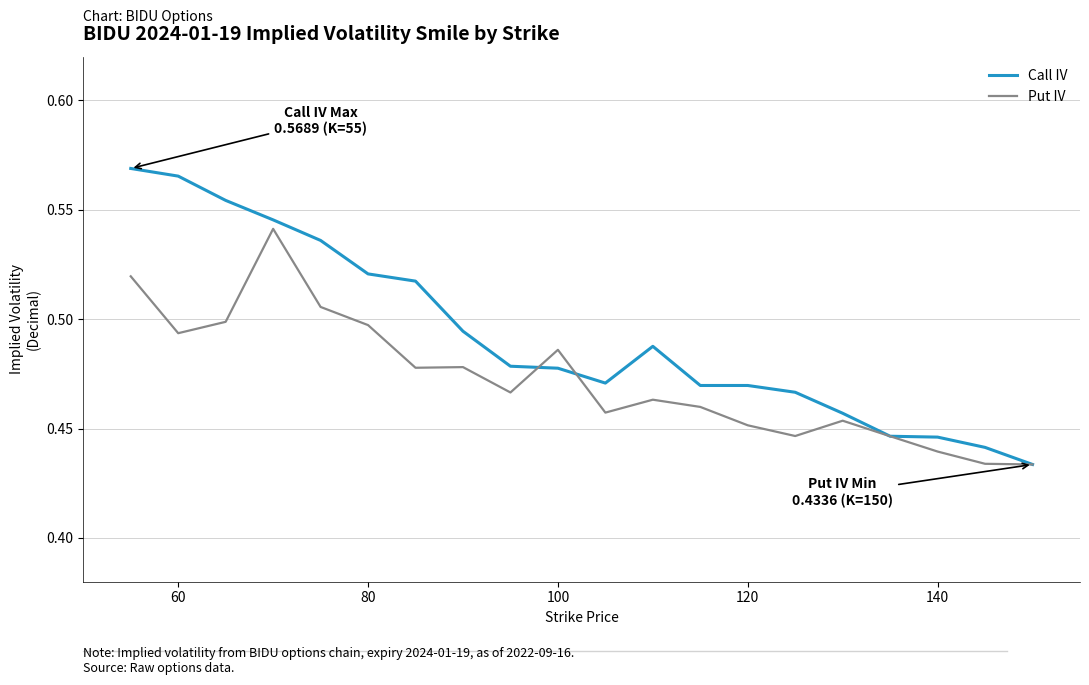

At how many categories does at least one series exceed 0?

20